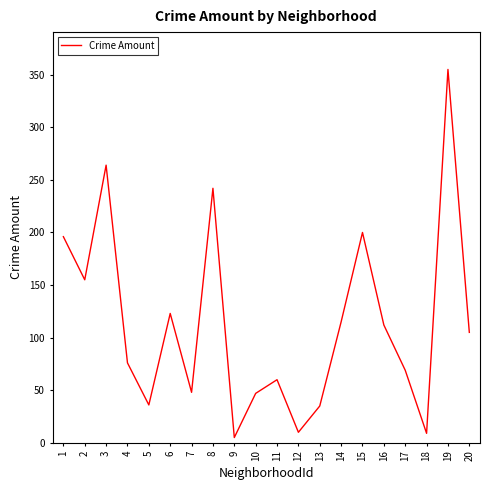

Does the chart have visible grid lines?

No